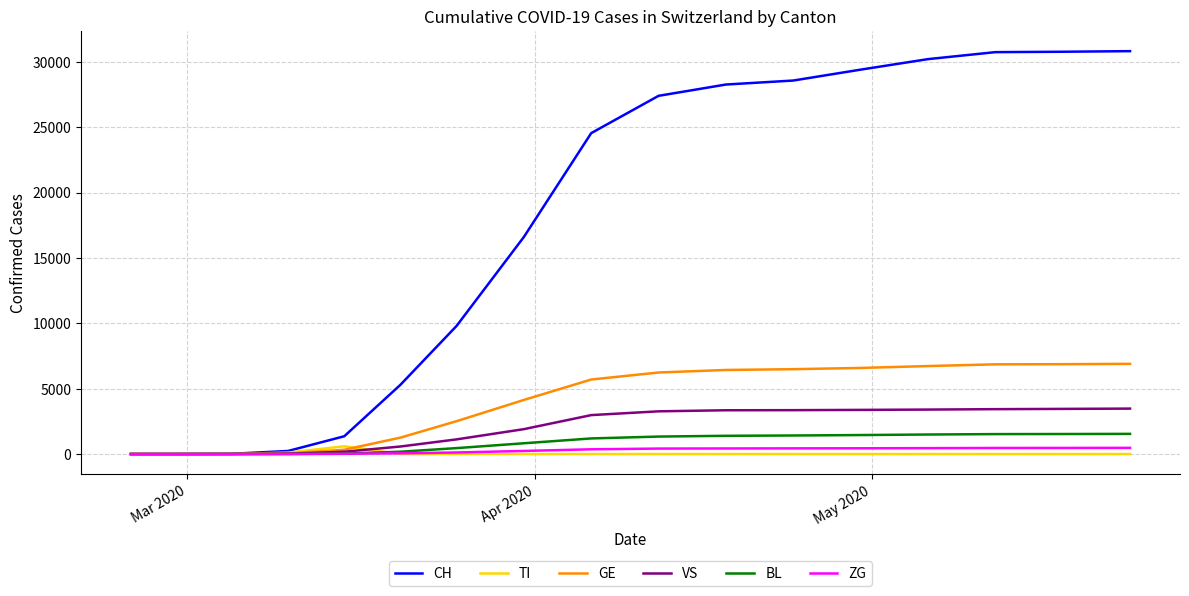

What is the maximum value shown in the chart?

30822